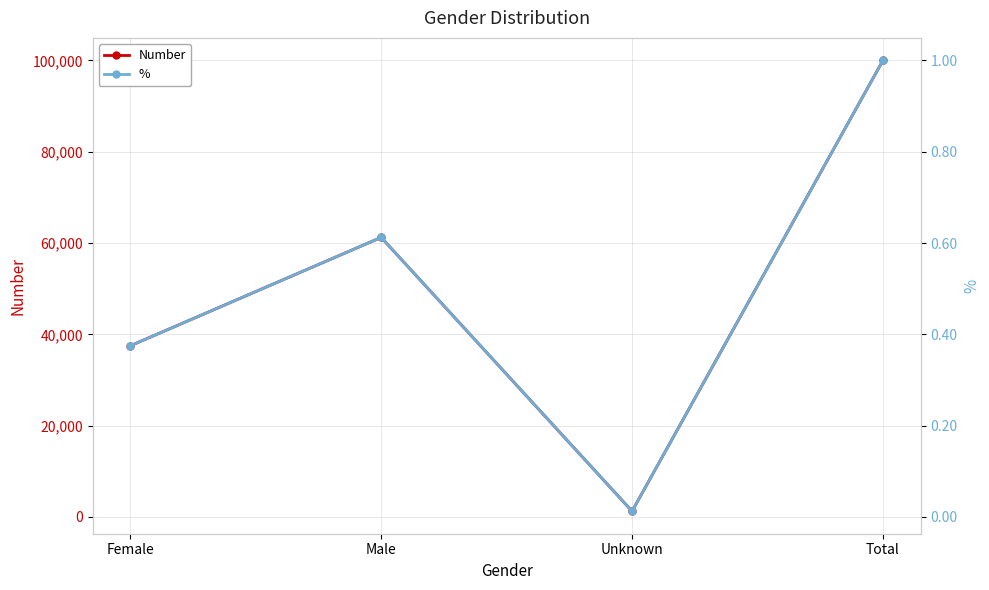

True or false: % and Number intersect in this chart.

False